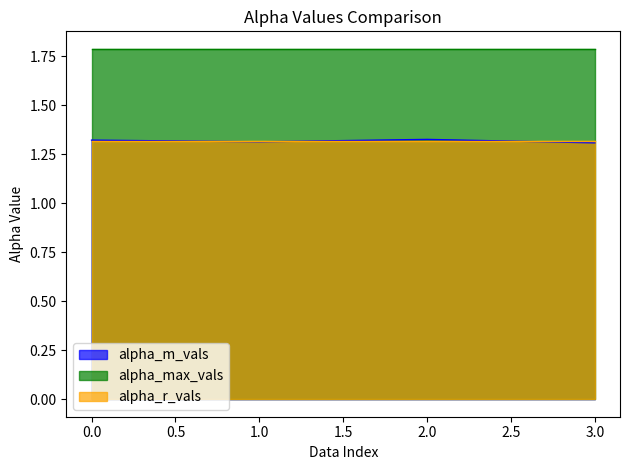

What is the total value across all series at 1?

4.4